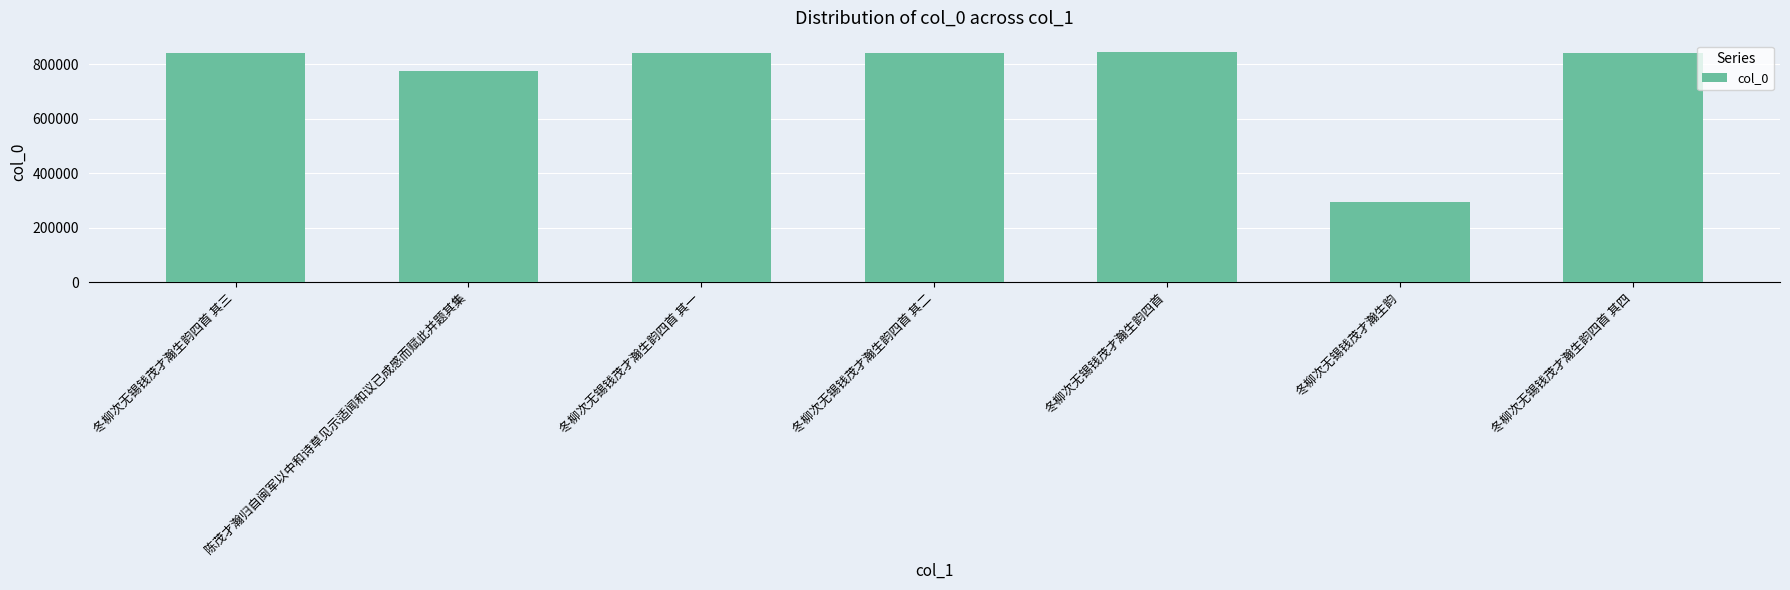

What is the label of the 4th bar from the left?

冬柳次无锡钱茂才瀚生韵四首 其二